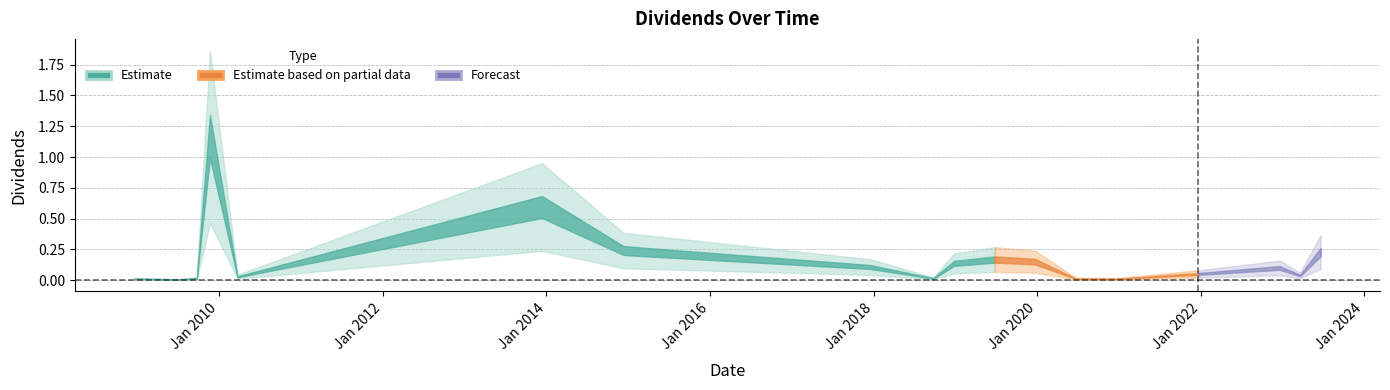

What is the change in value from 2021-12-21 to 2023-06-21?

+0.2